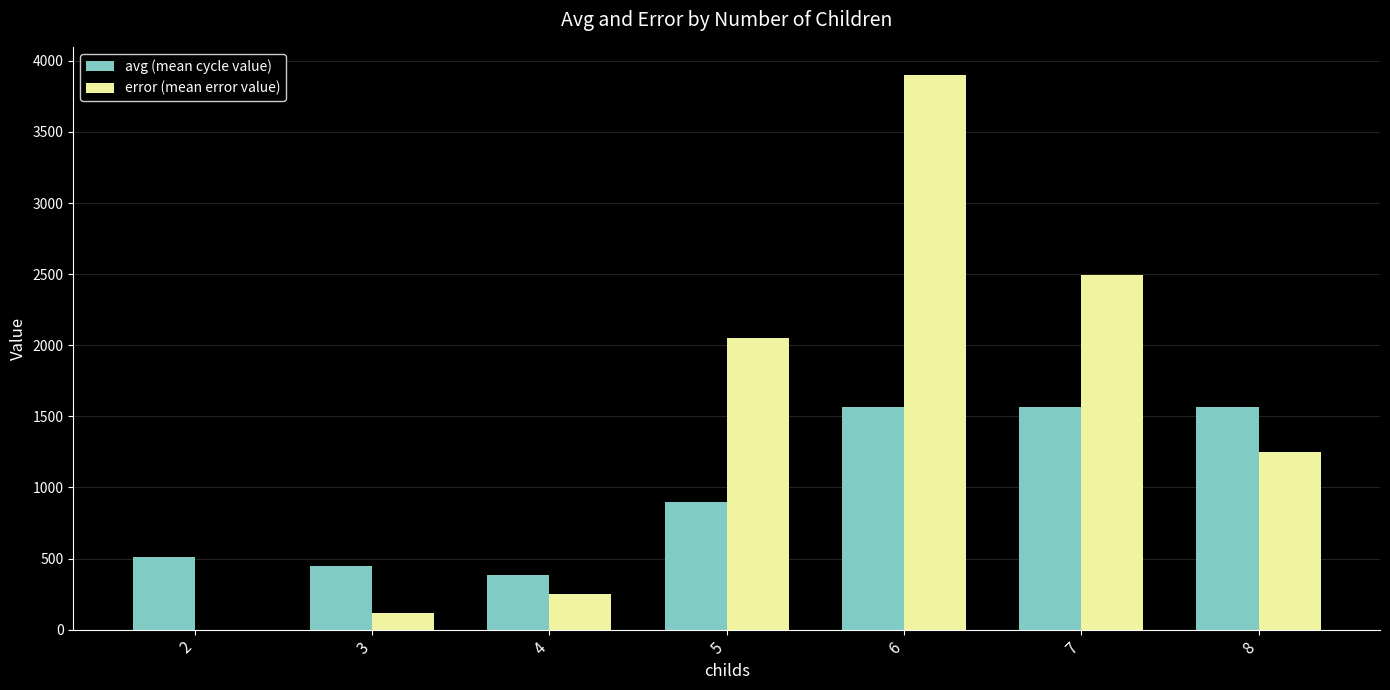

Reading left to right, extract all data points from this chart.

avg (mean cycle value): 507.5	450.2	383.2	895.2	1567.1	1567.1	1567.1
error (mean error value): 0.0	114.6	248.6	2047.9	3903.1	2495.4	1247.7